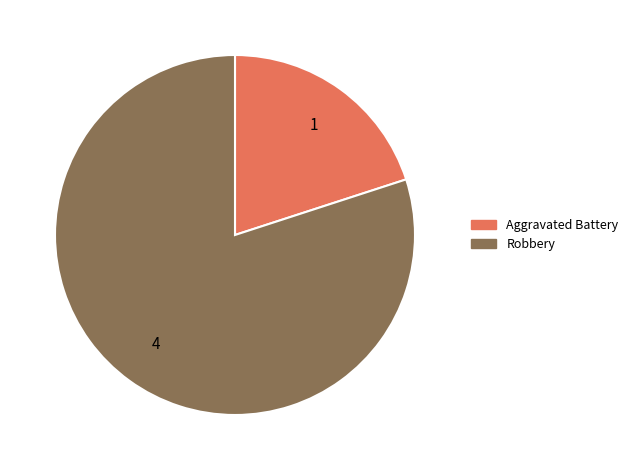

Count the number of slices in the pie.

2